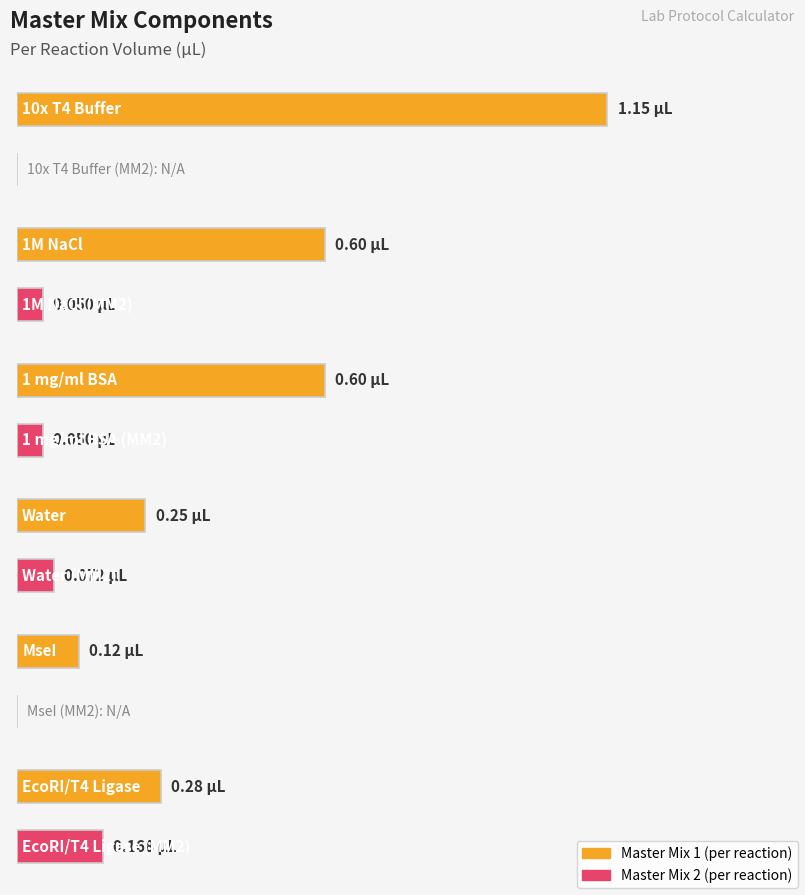

Where is Master Mix 1 per reaction nearest to the value 0?

MseI